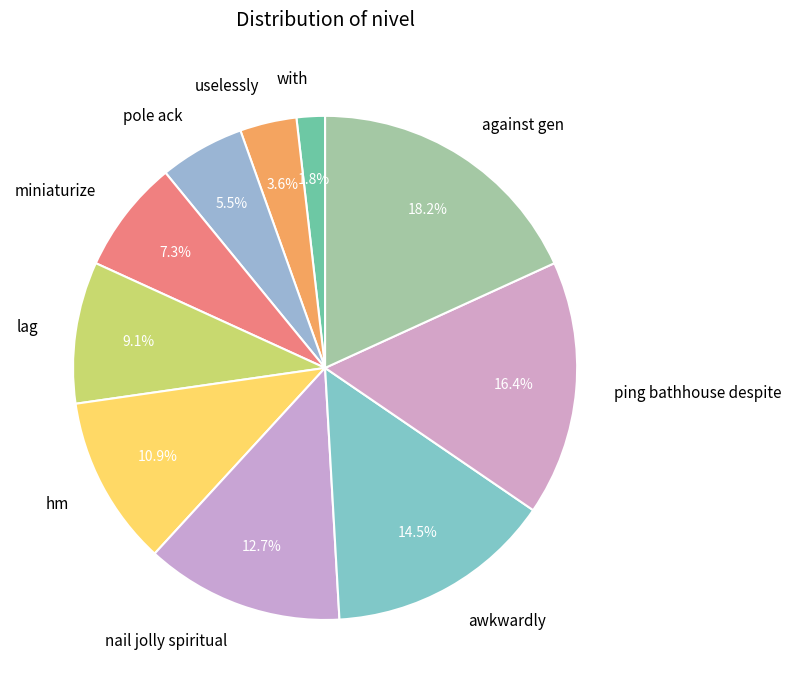

Which category has the biggest portion of the pie?

against gen